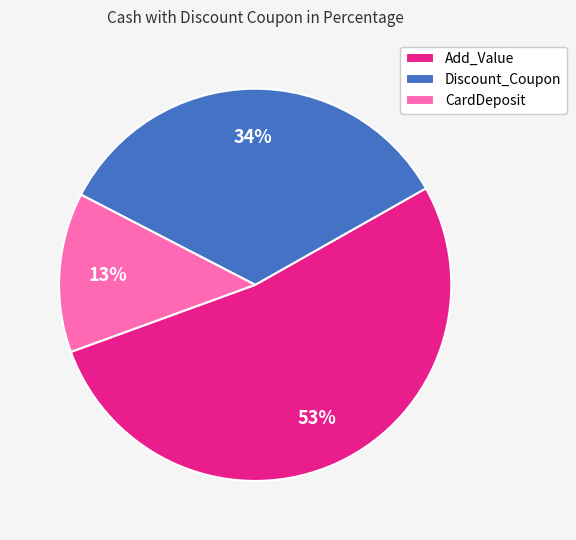

Rank the categories by value from highest to lowest.

Add_Value, Discount_Coupon, CardDeposit